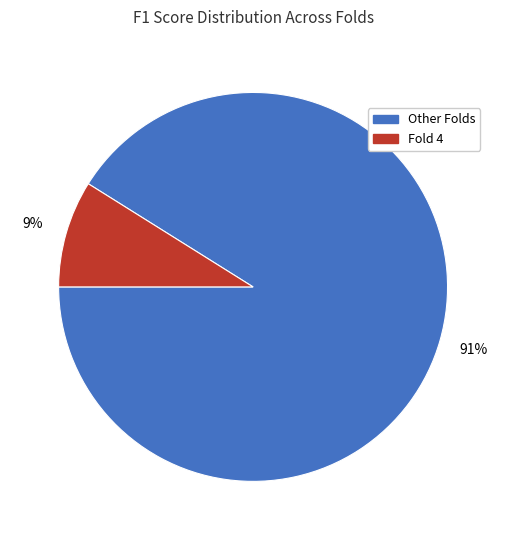

Is there any slice that represents more than half of the pie?

Yes